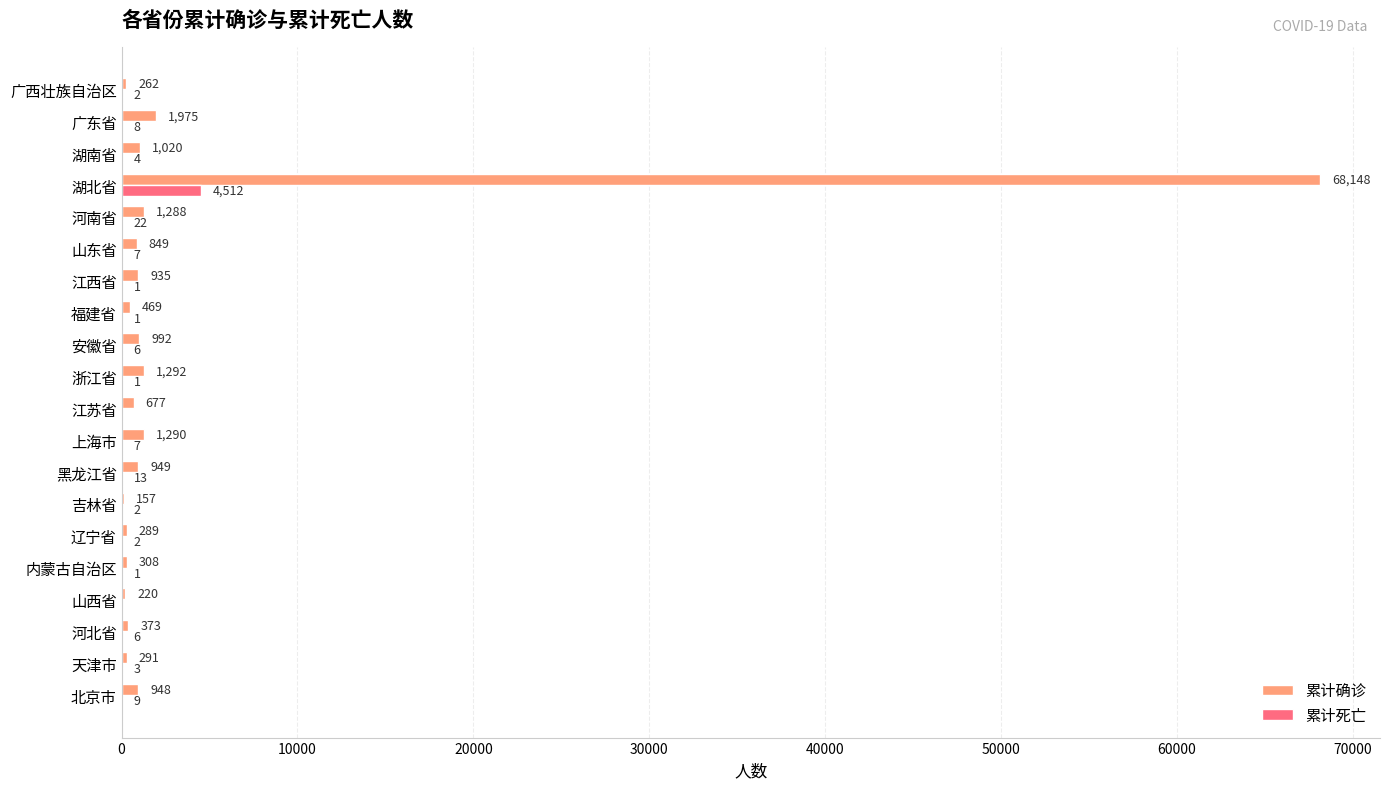

Which series has the widest spread of values?

累计确诊